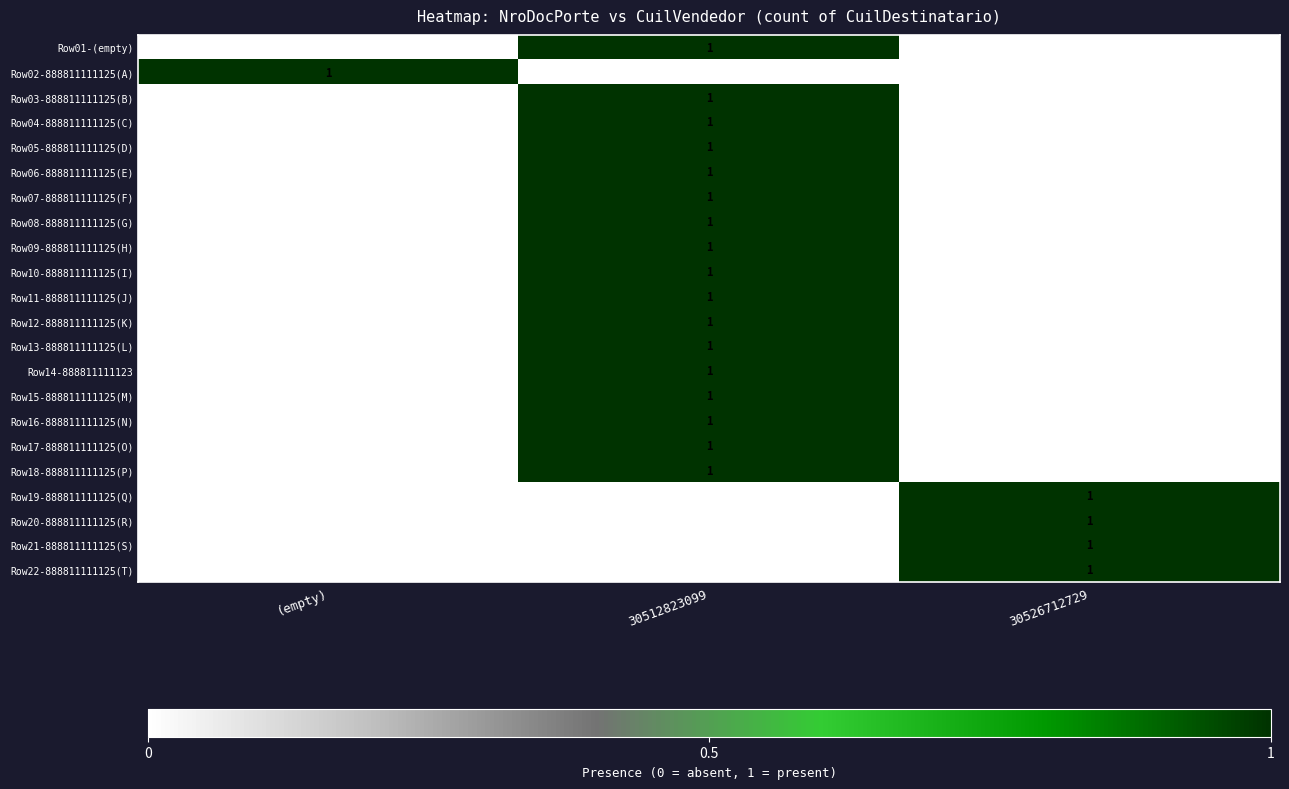

Is the value of Row15-888811111125(M) at 30512823099 greater than the value of Row13-888811111125(L) at 30526712729?

Yes